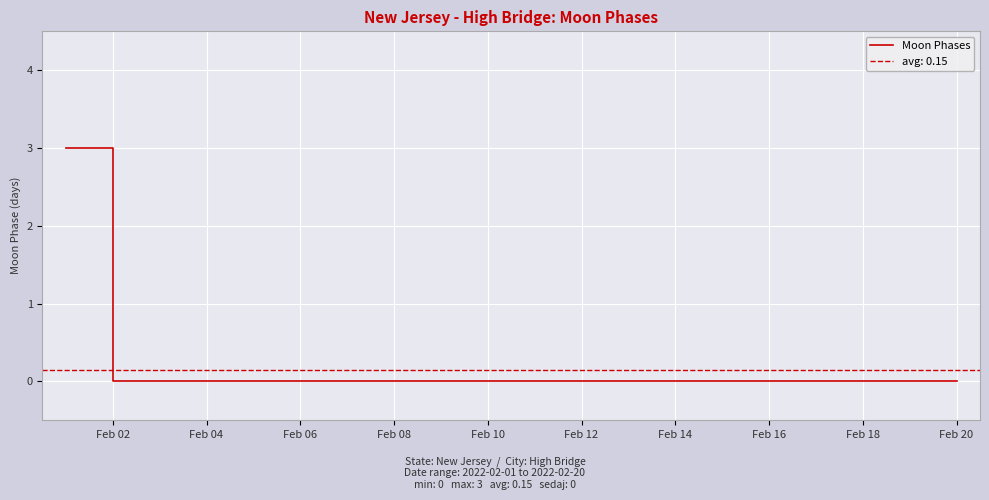

How many values exceed 0?

1